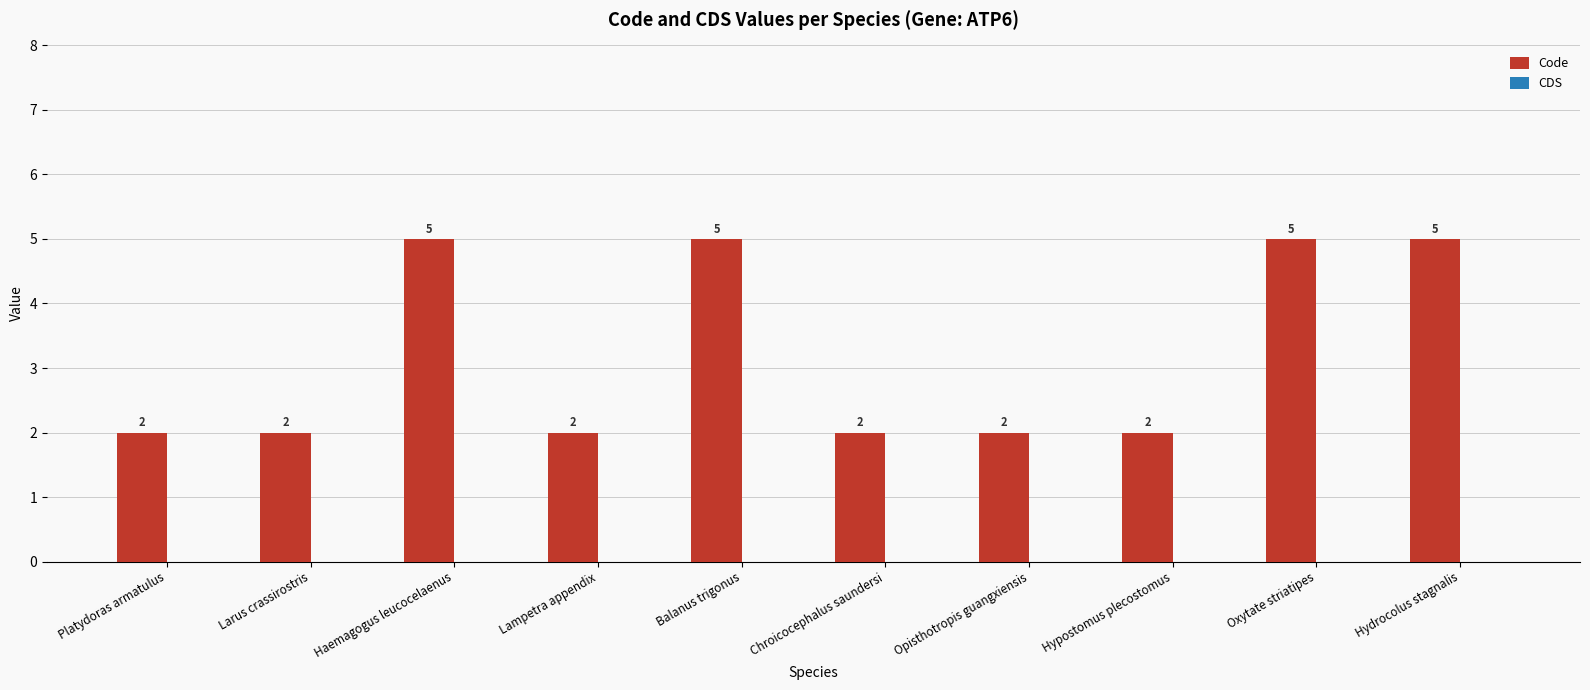

The chart shows a value of 2 at Chroicocephalus saundersi. True or false?

True